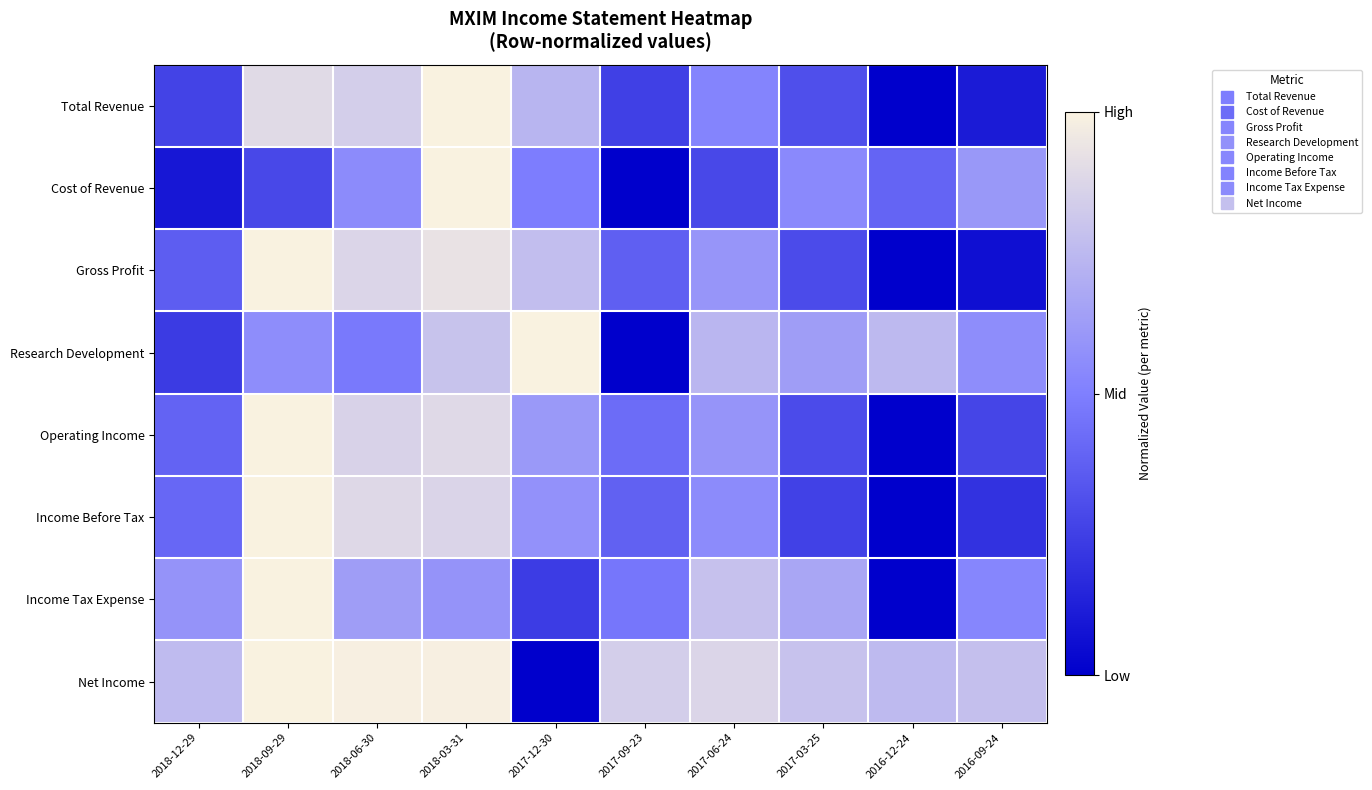

List the series in order of their peak value, lowest first.

Total Revenue, Cost of Revenue, Gross Profit, Research Development, Operating Income, Income Before Tax, Income Tax Expense, Net Income